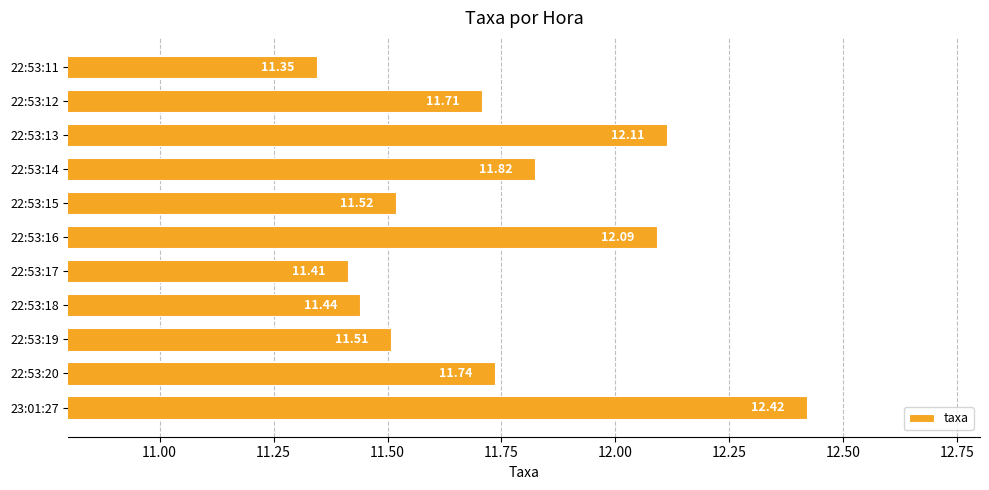

What is the maximum value shown in the chart?

12.4